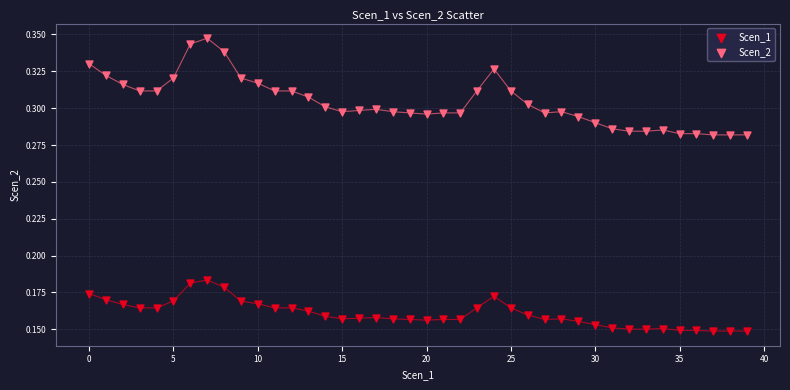

What are all the series names shown in the legend?

Scen_1, Scen_2